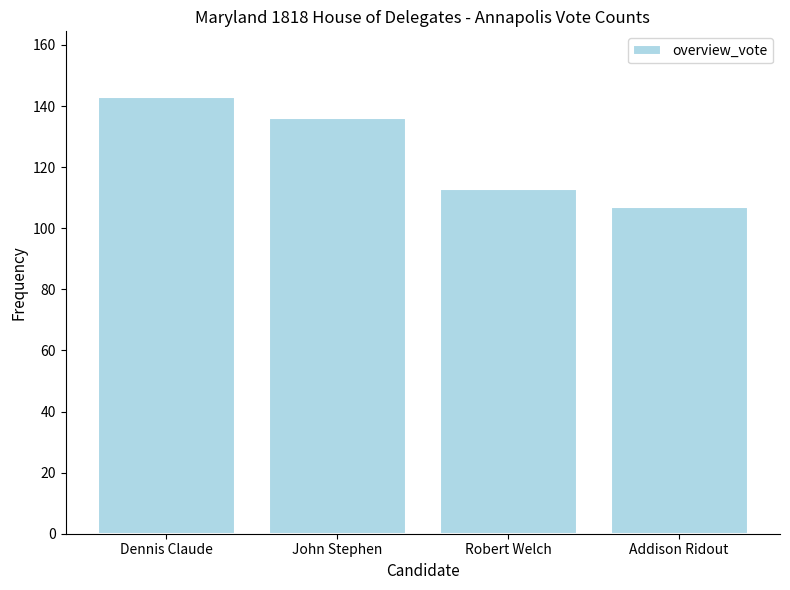

What is the label of the 4th bar from the left?

Addison Ridout